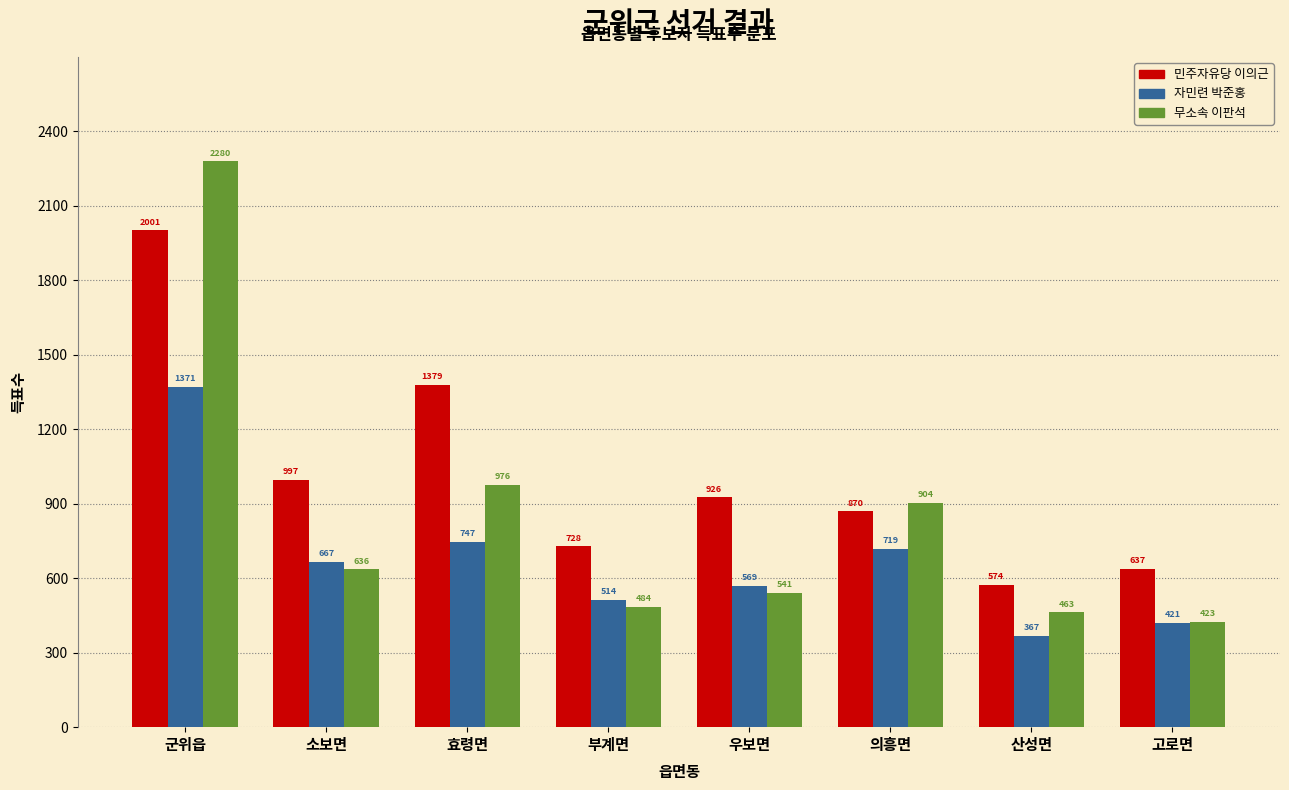

Reading right to left, list all the values displayed in this chart.

민주자유당 이의근: 637	574	870	926	728	1379	997	2001
자민련 박준홍: 421	367	719	569	514	747	667	1371
무소속 이판석: 423	463	904	541	484	976	636	2280